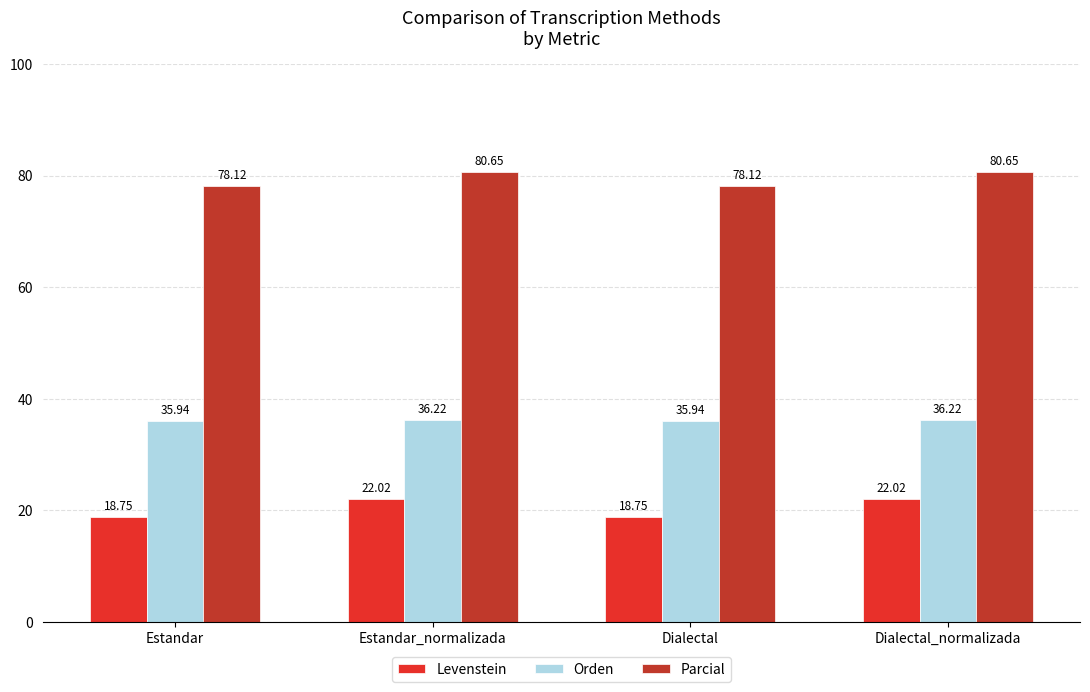

Is the value of Orden at Estandar_normalizada greater than the value of Parcial at Estandar?

No